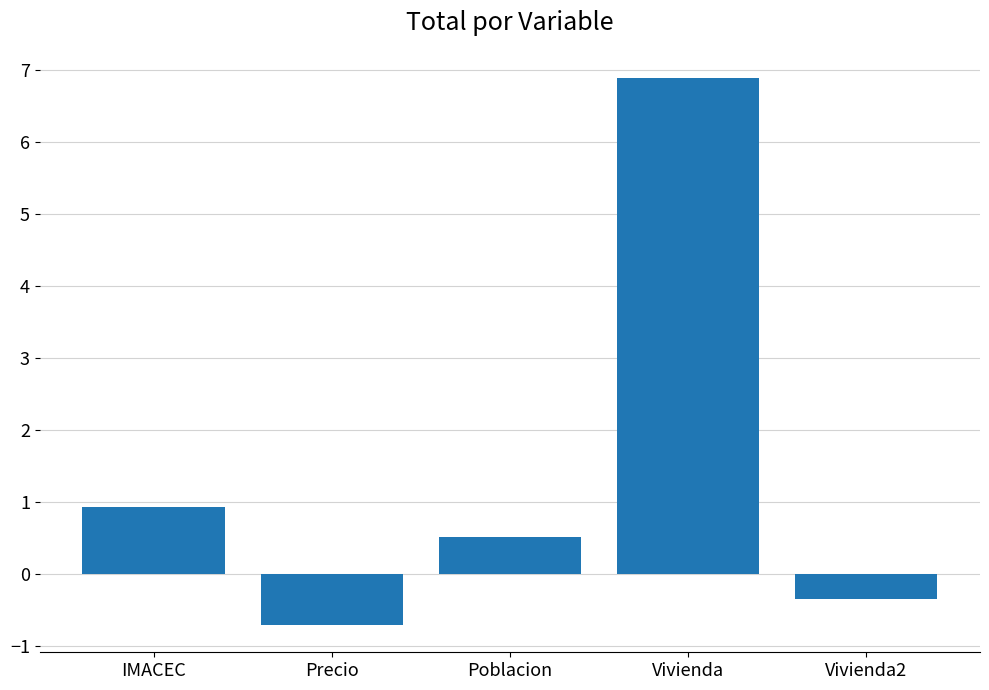

Reading right to left, list all the values displayed in this chart.

Vivienda2=-0.3	Vivienda=6.9	Poblacion=0.5	Precio=-0.7	IMACEC=0.9